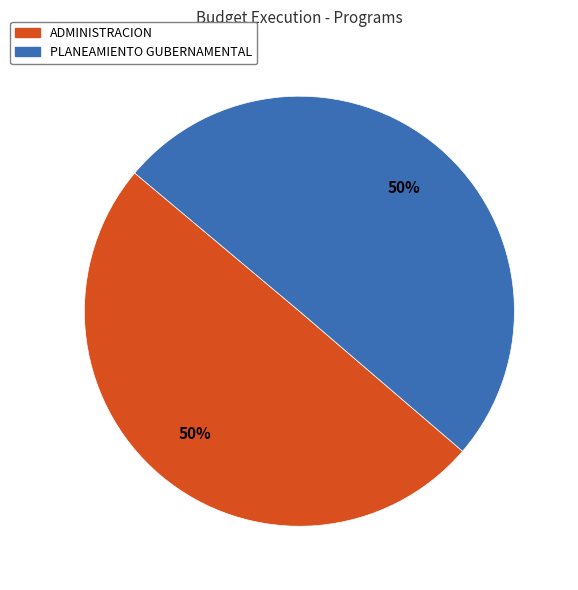

Is it true that ADMINISTRACION is 56% of the pie?

False